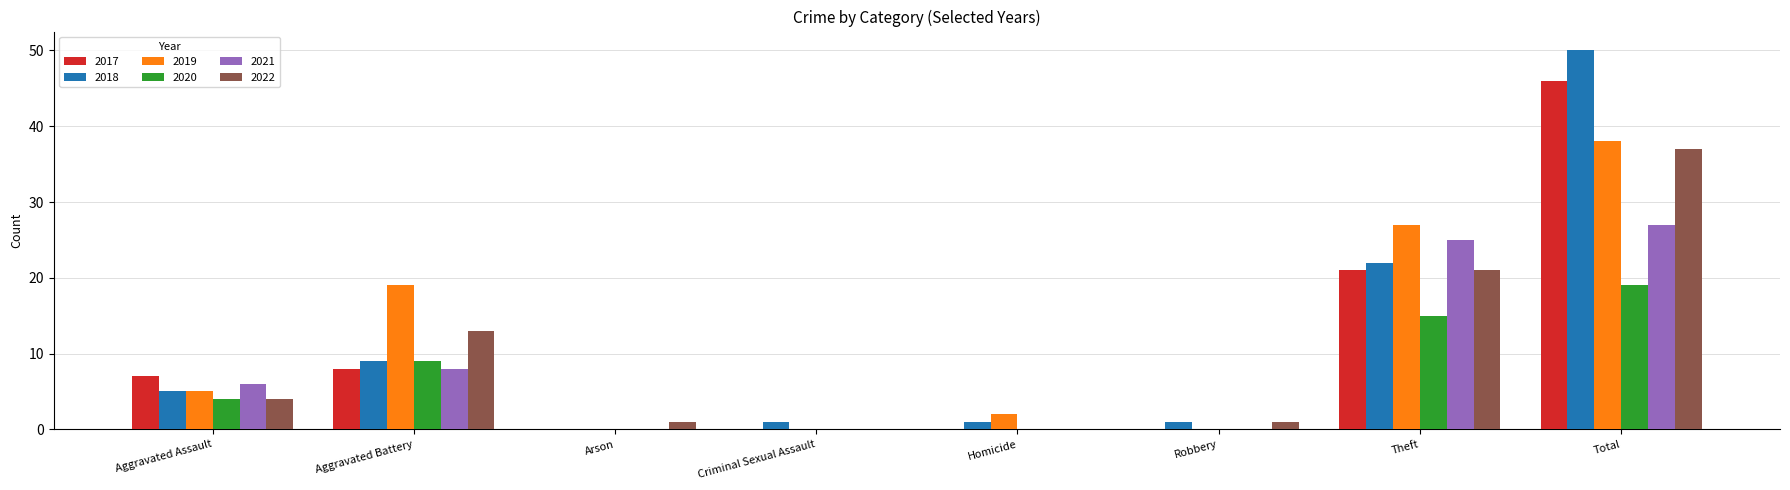

Are the bars grouped side by side (vs. stacked)?

Yes